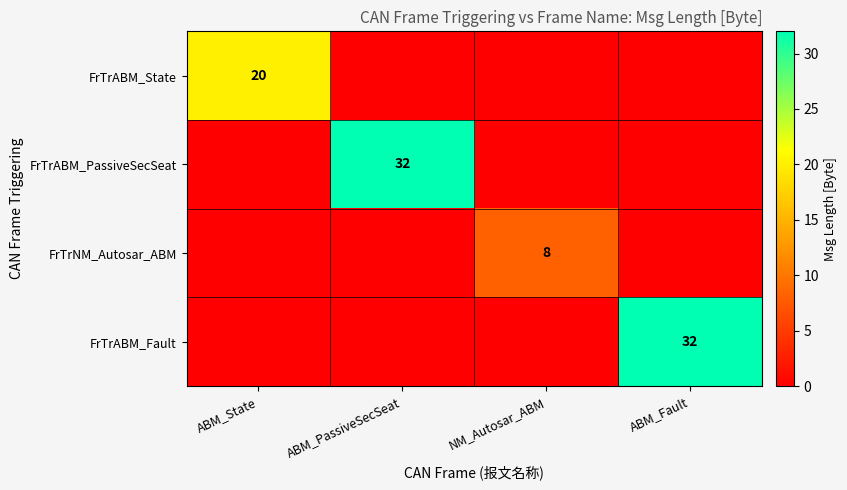

Which category has the lowest value across all series?

ABM_PassiveSecSeat